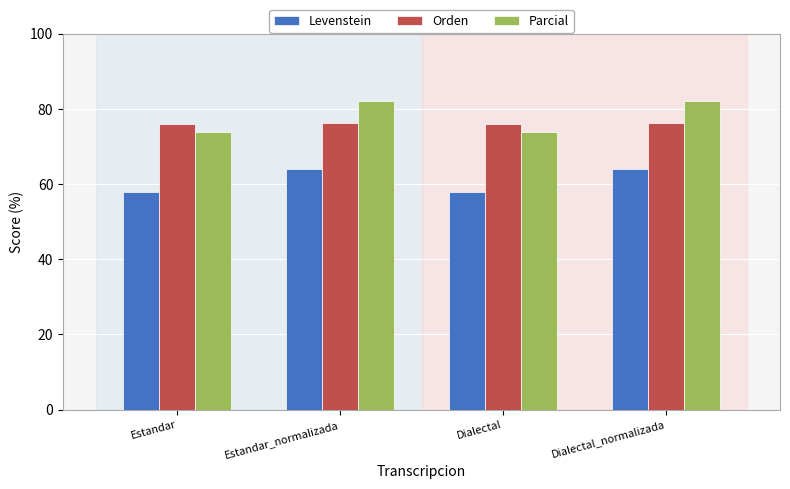

Is it true that Orden equals 136.4 at Dialectal_normalizada?

False